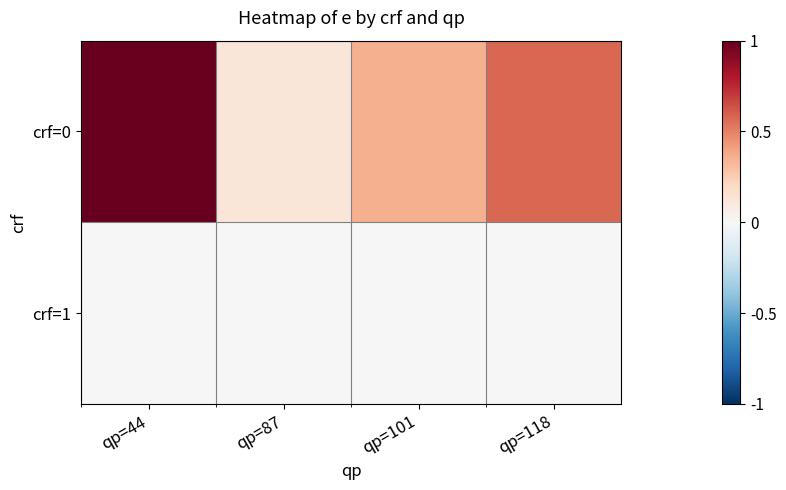

Reading left to right, what are all the values shown in this chart?

crf=0: qp=44=1.0	qp=87=0.1	qp=101=0.4	qp=118=0.6
crf=1: qp=44=0.0	qp=87=0.0	qp=101=0.0	qp=118=0.0